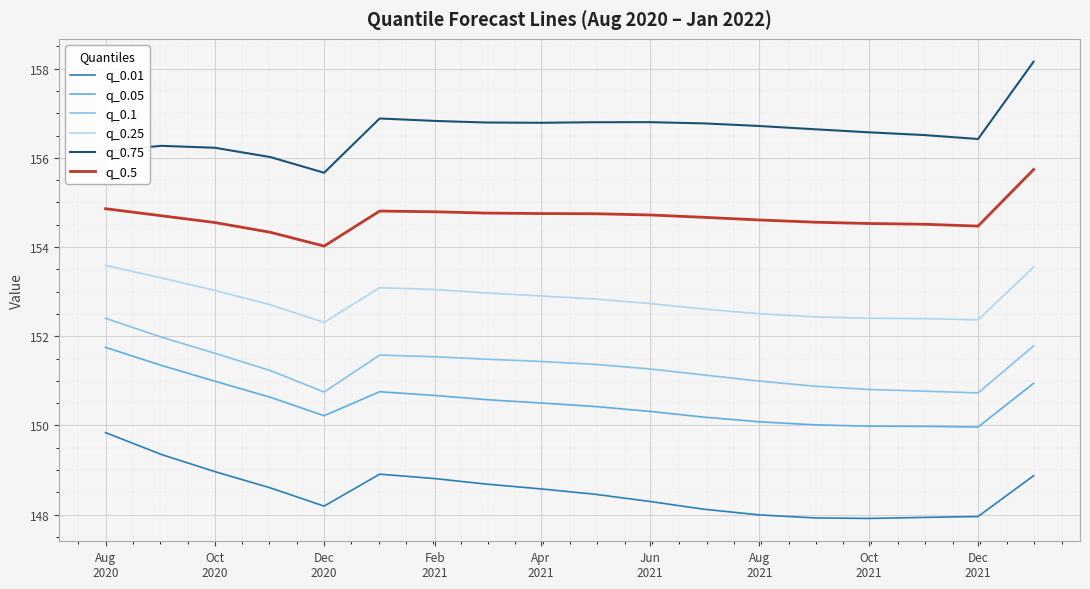

Which series has the largest total across all categories?

q_0.75